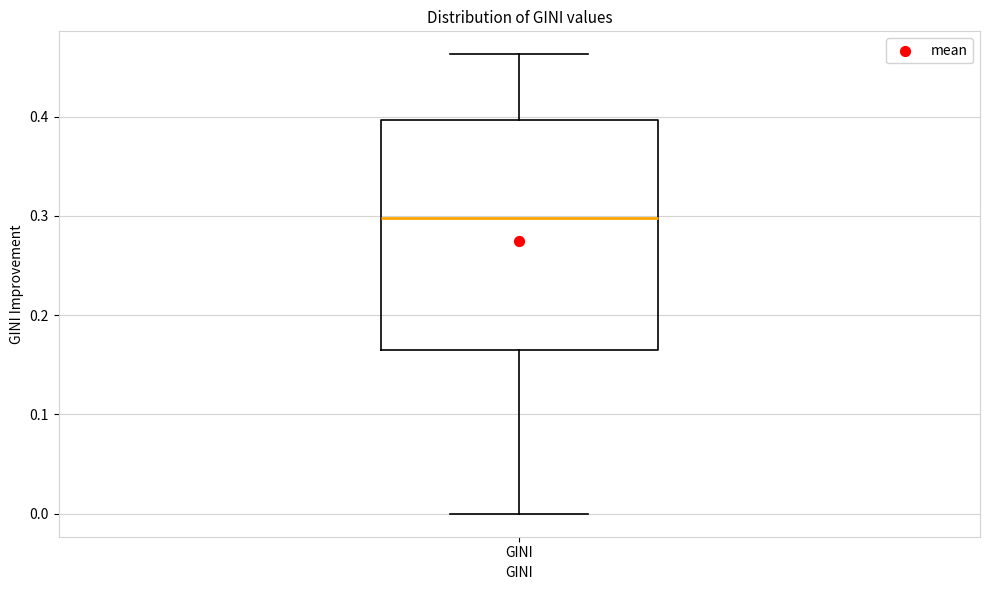

Read this box plot against the y-axis: the position of the median line, the range covered by the box, and the ends of both whiskers. The values are not printed on the chart, so give them approximately, as read against the axis.

median 0.30, box 0.17 to 0.40, whiskers 0.00 to 0.46